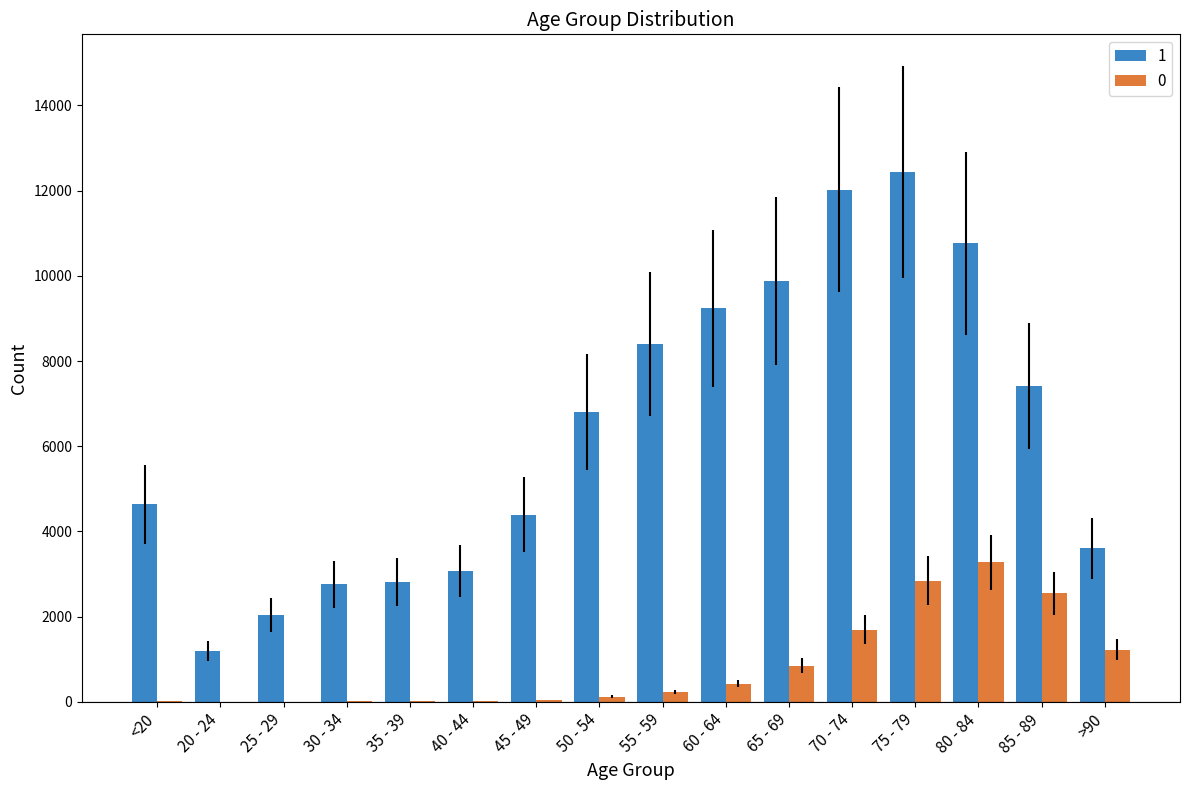

How many categories are shown in the chart?

16